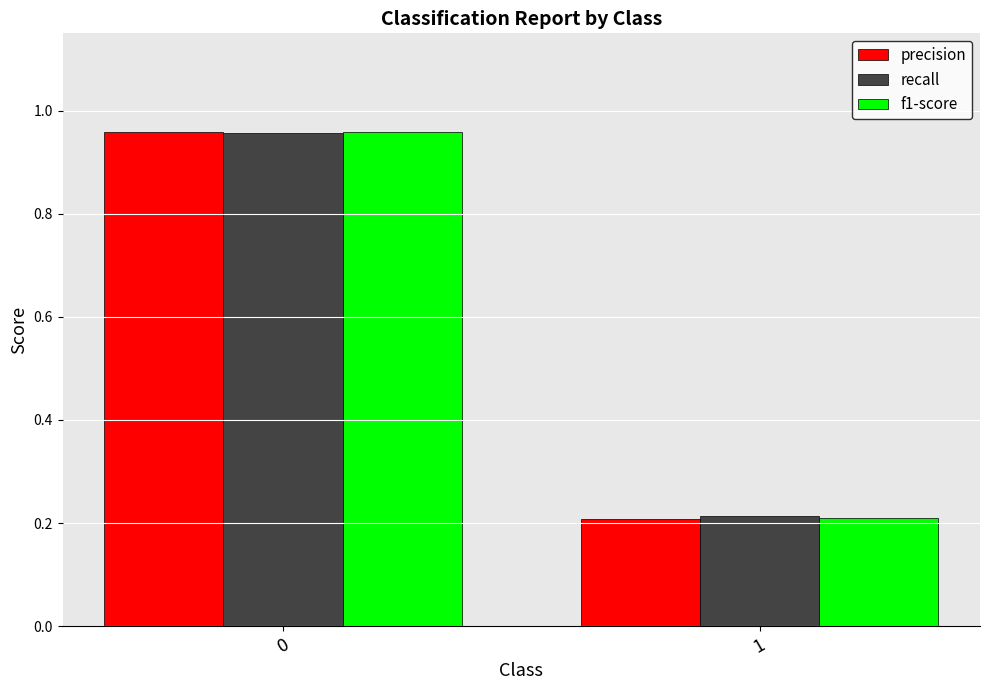

What is the difference between the recall values at 1 and 0?

0.7